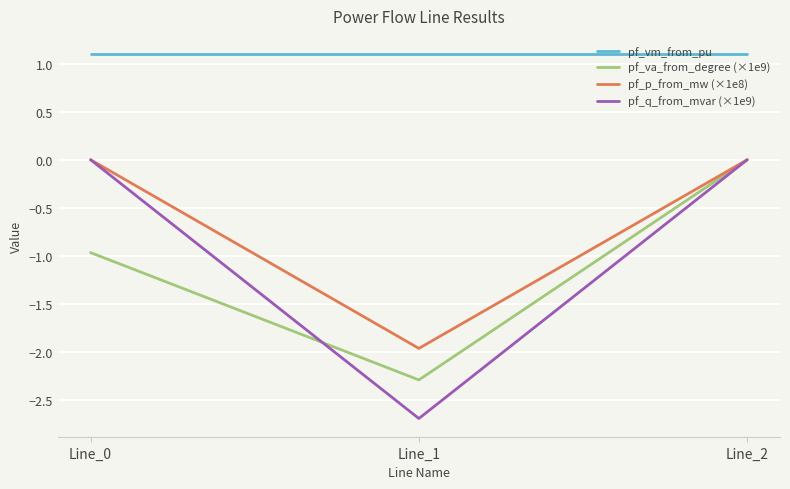

What is the minimum value shown in the chart?

-2.7